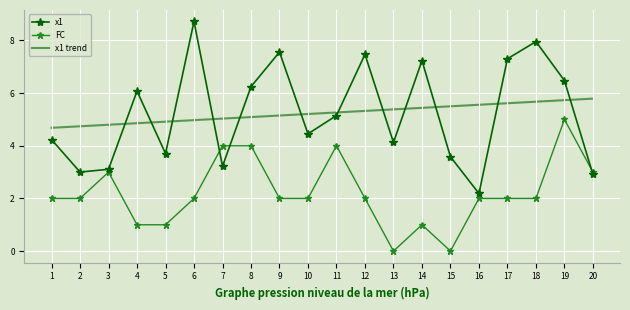

Where is the first local minimum for x1?

2